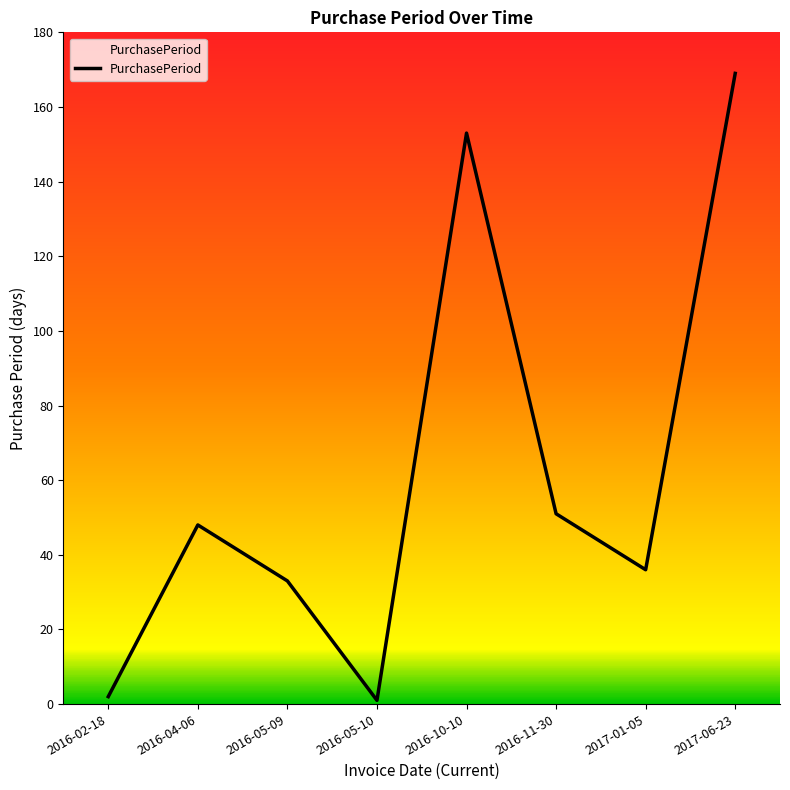

What position from the left is 2016-04-06?

2